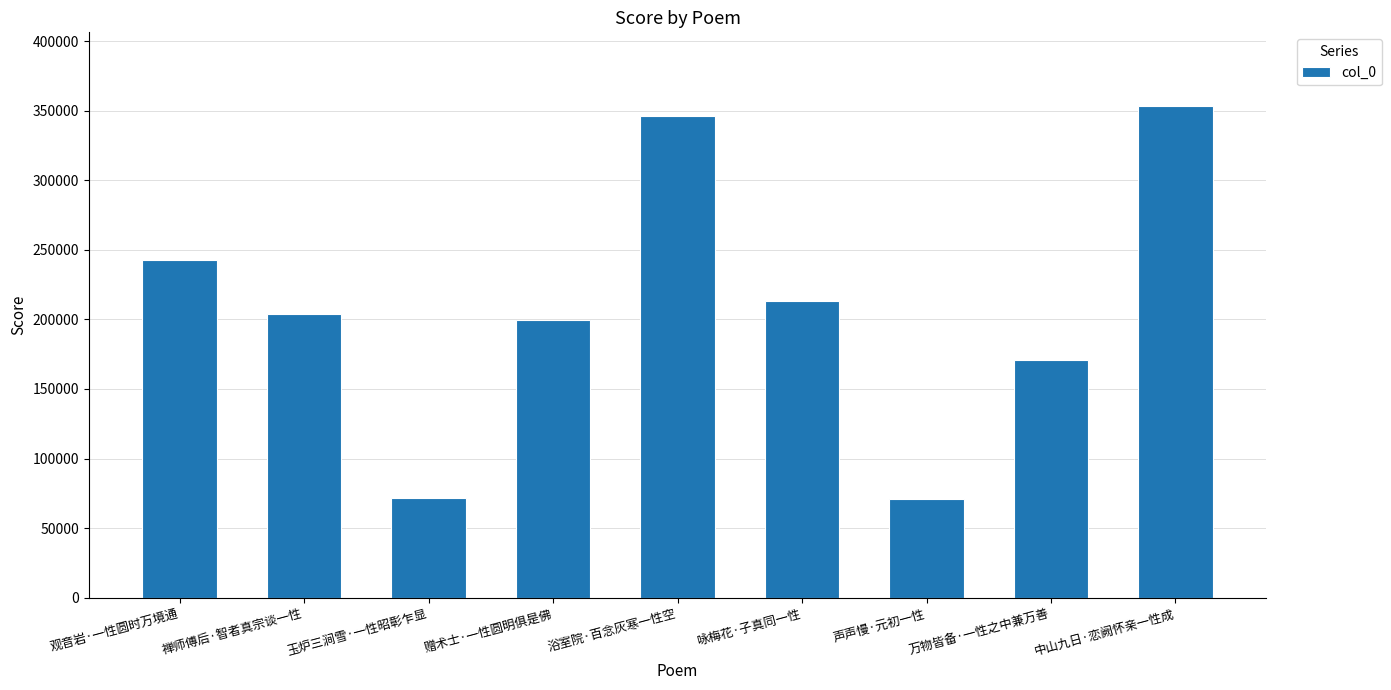

What is the difference between the maximum and minimum values?

282444